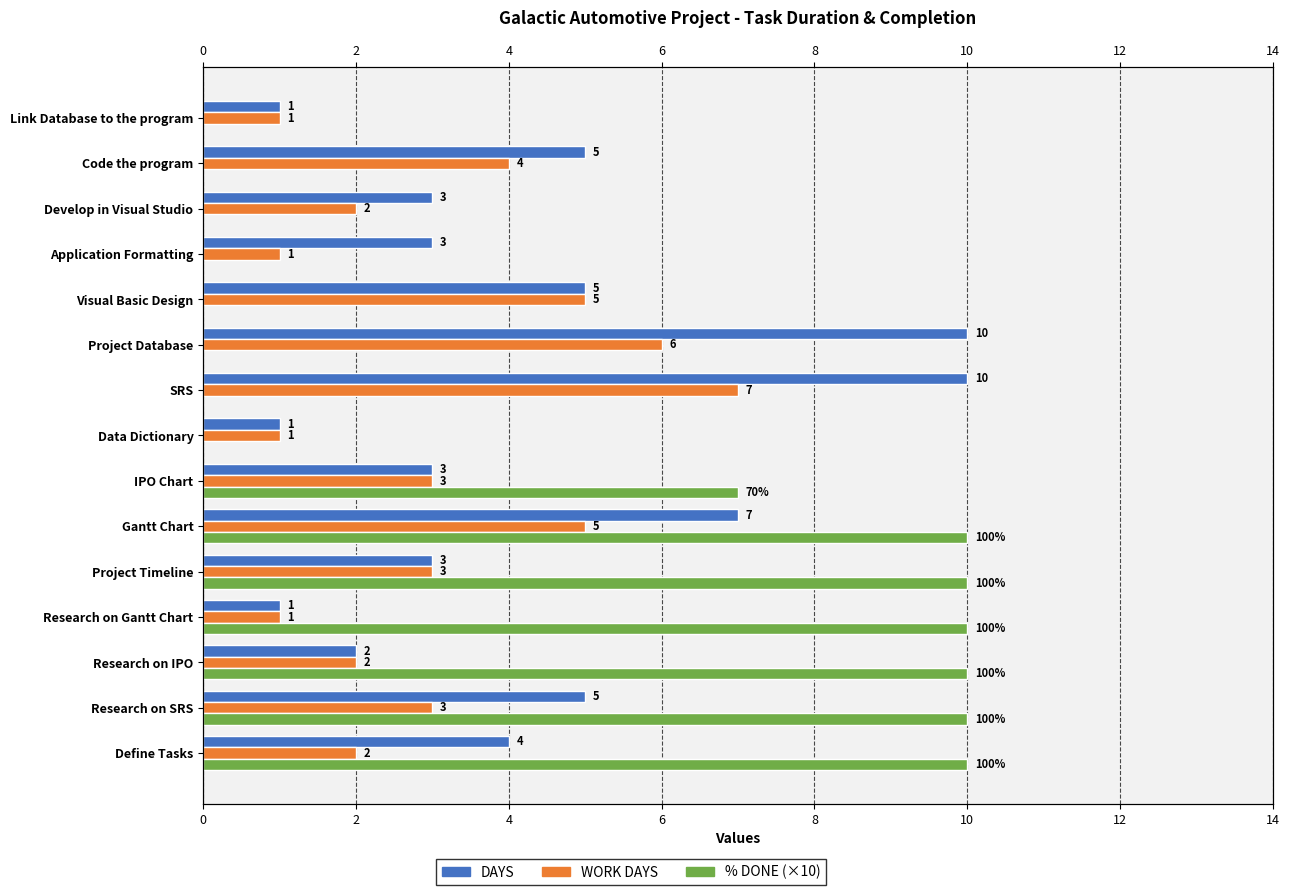

Are the bars grouped side by side (vs. stacked)?

Yes